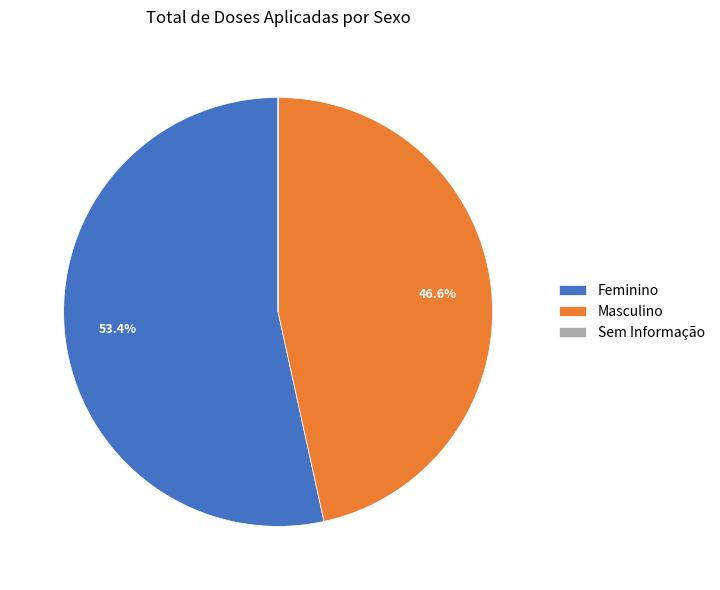

Do Feminino and Masculino together represent more than half of the pie?

Yes